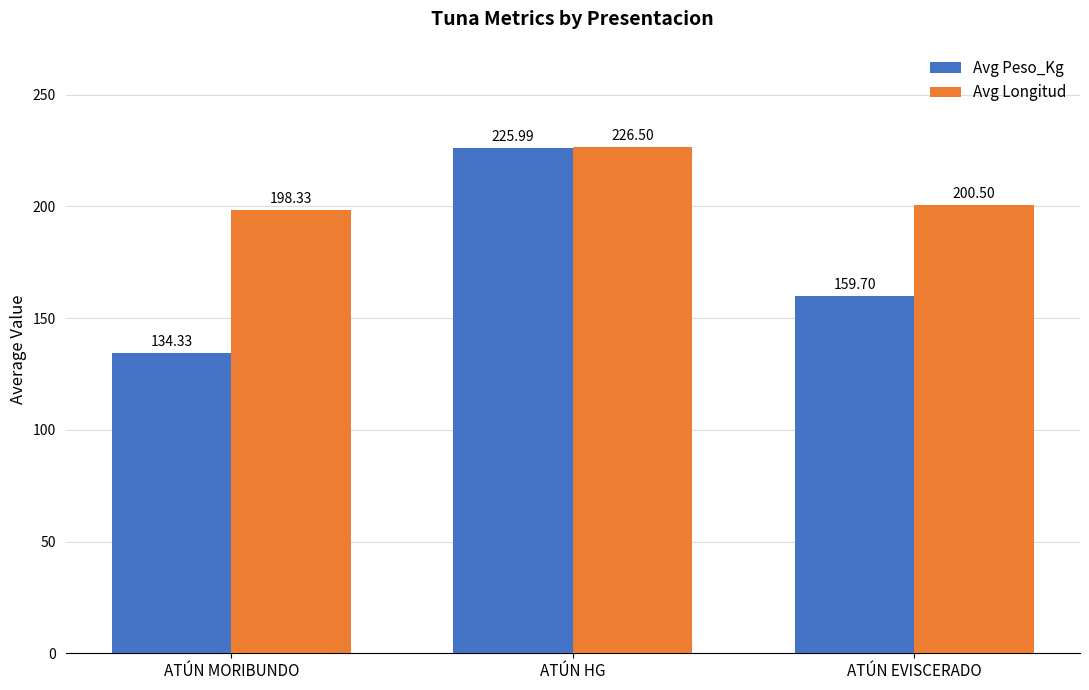

What is the average value of the Avg Peso_Kg series?

173.3